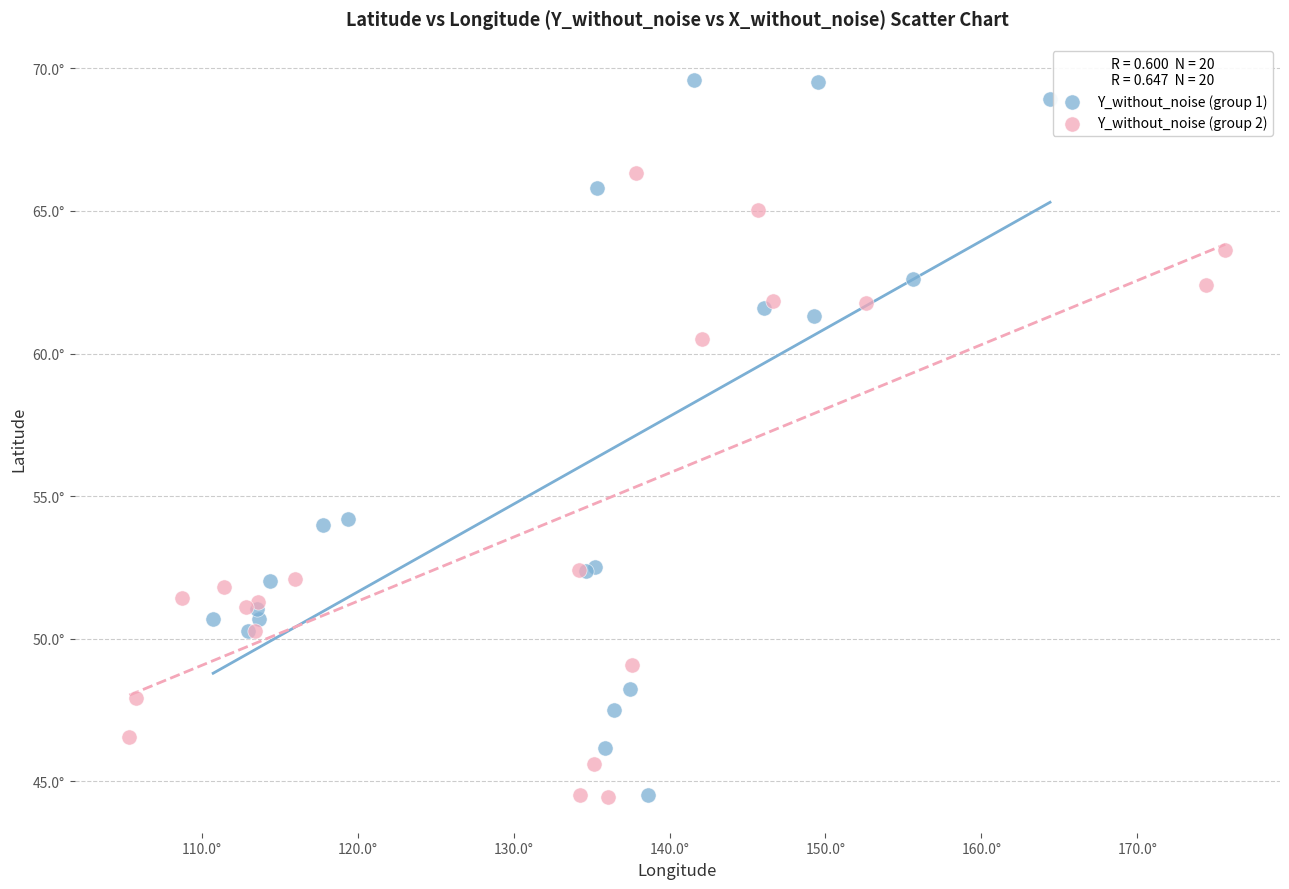

What are all the series names shown in the legend?

Y_without_noise (group 1), Y_without_noise (group 2)